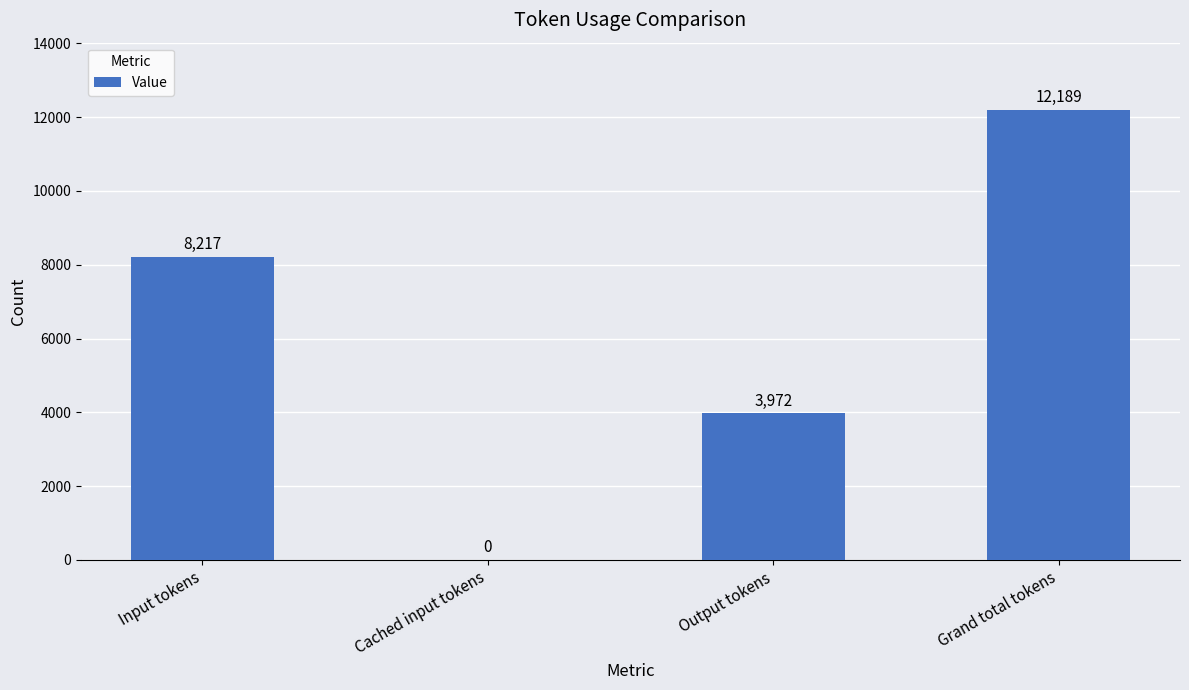

Which has a higher value, Input tokens or Cached input tokens?

Input tokens